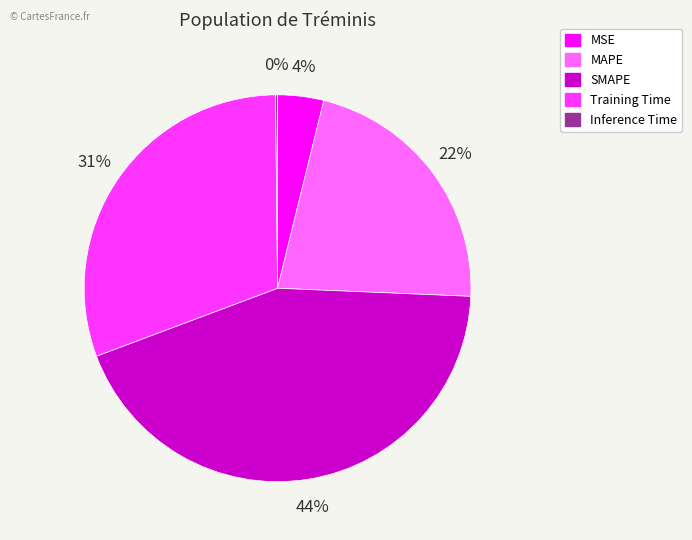

To the nearest percent, what percentage of the pie is Training Time?

31%